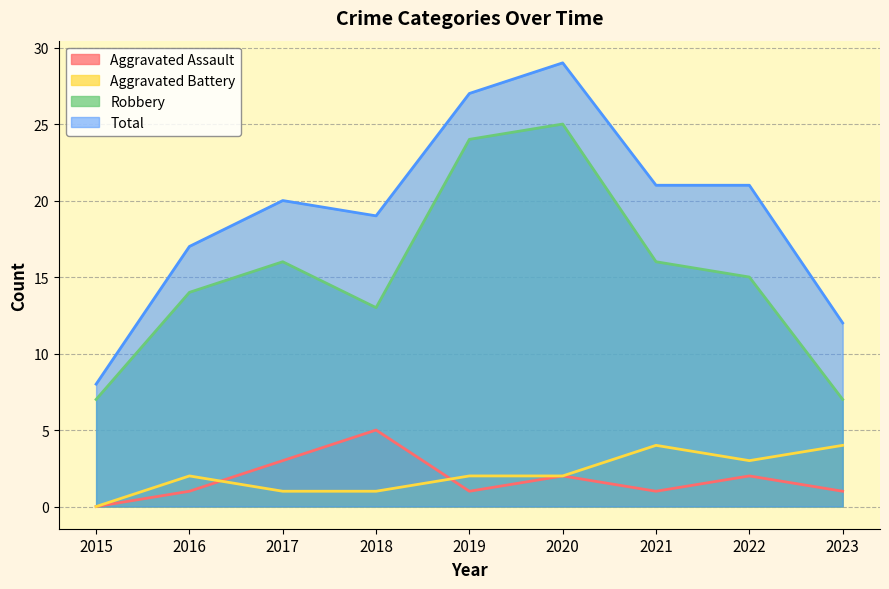

Count the number of data series in this chart.

4